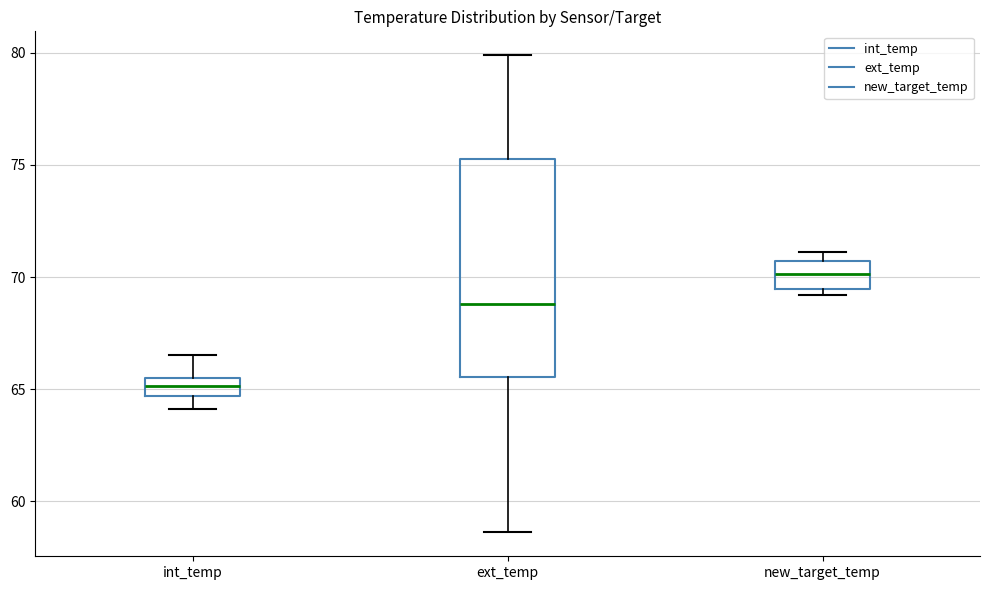

Reading left to right, transcribe this box plot: for each box, give where its median line is, the range the box spans, and where its two whiskers end, as read against the y-axis. The values are not printed on the chart, so give them approximately, as read against the axis.

int_temp: median 65.0, box 64.5 to 65.5, whiskers 64.0 to 66.5
ext_temp: median 69.0, box 65.5 to 75.5, whiskers 58.5 to 80.0
new_target_temp: median 70.0, box 69.5 to 70.5, whiskers 69.0 to 71.0